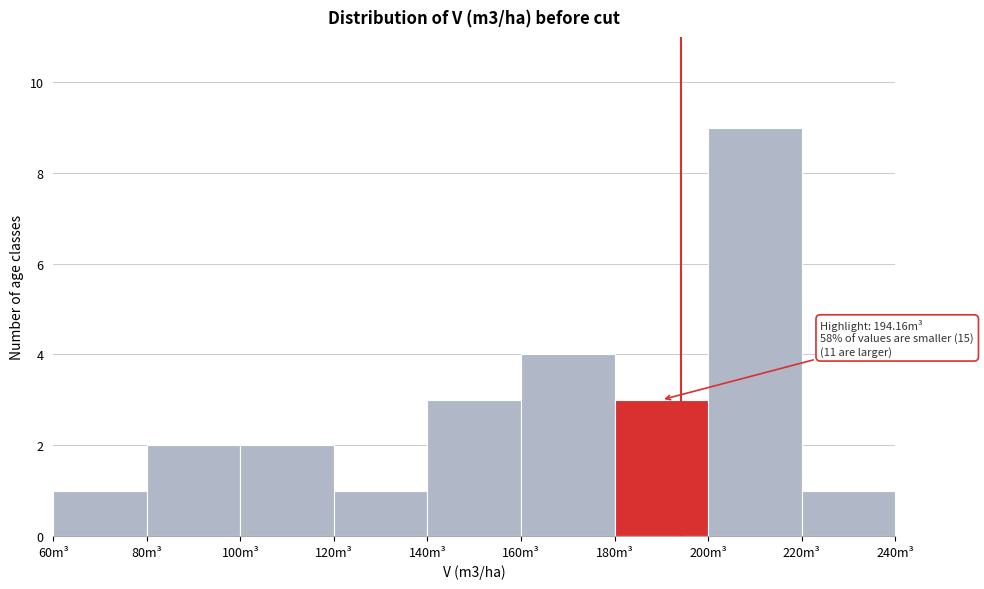

Over which range of the x-axis is the bar tallest?

200 to 220